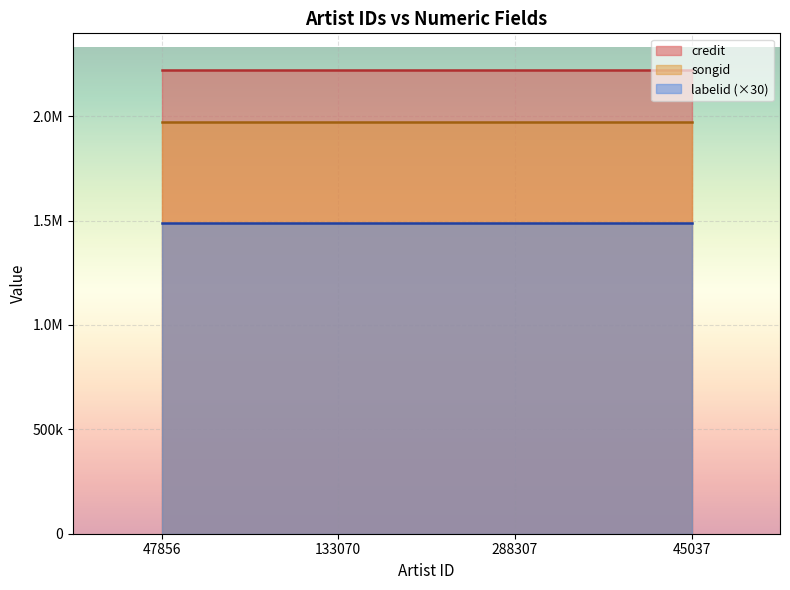

At which label does labelid reach its peak?

47856